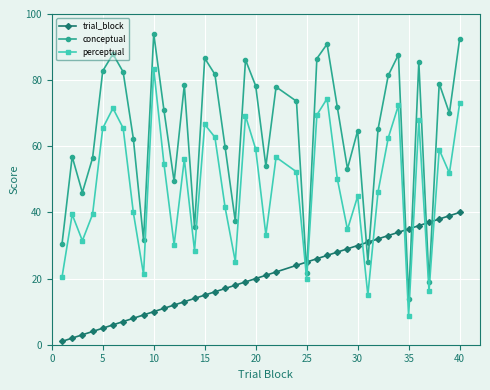

What is the value of the trial_block point at the 16th from the left?

16.0